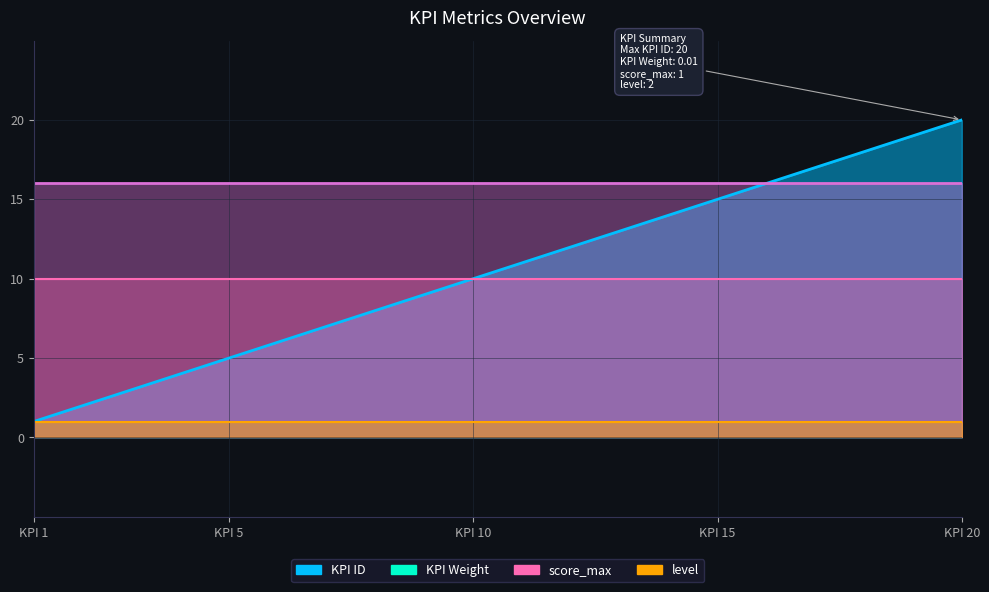

What are all the series names shown in the legend?

KPI ID, KPI Weight, score_max, level